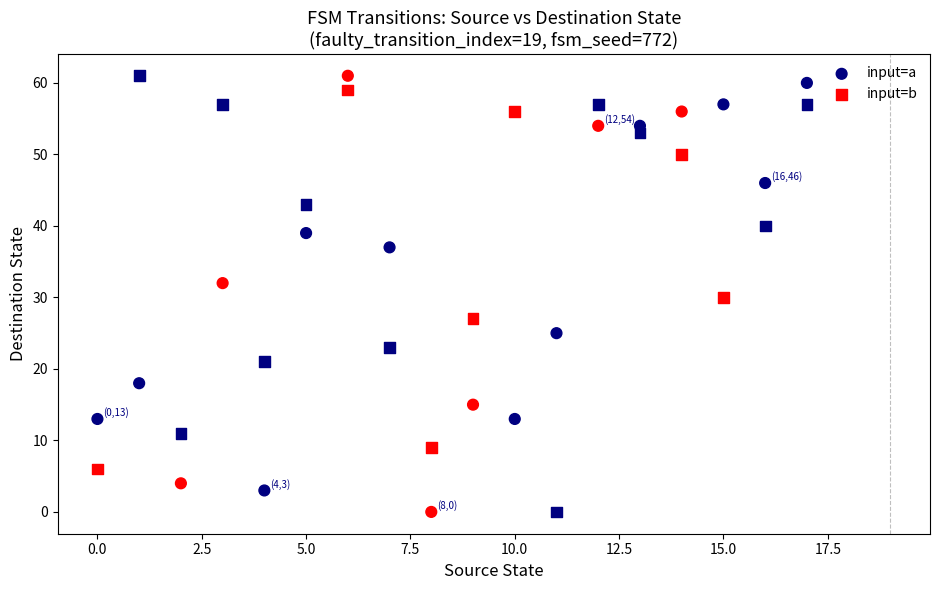

Count the number of points in this scatter plot.

36